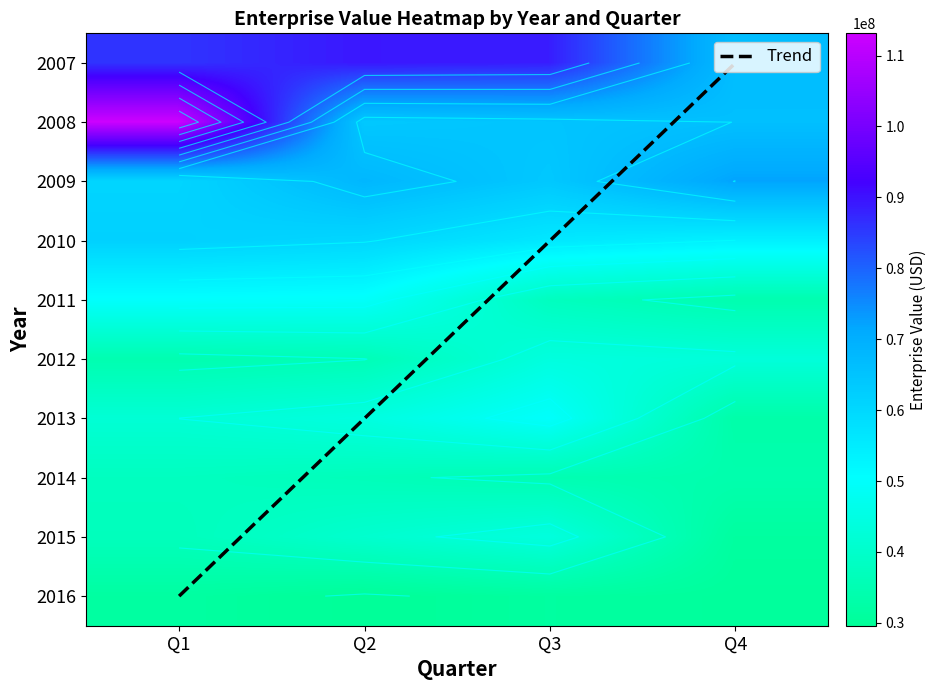

What is the spread (max minus min) of values at Q3?

57431314.2